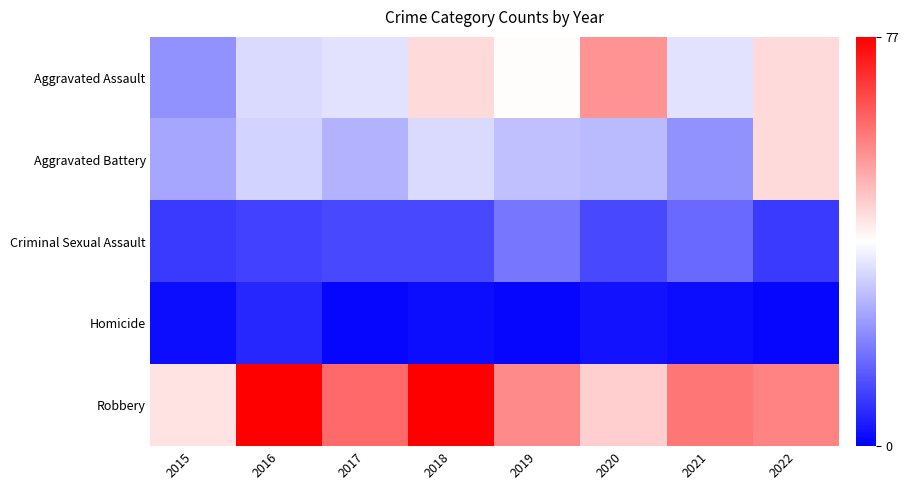

At how many categories does at least one series exceed 43?

7